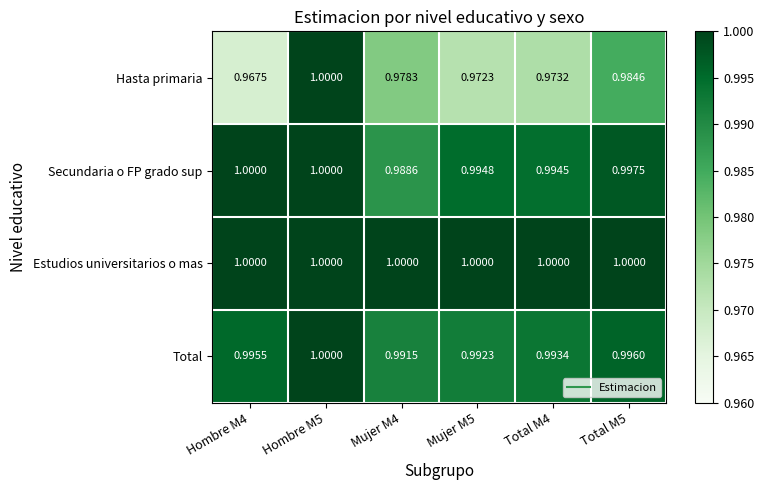

At Mujer M4, list the series in order from smallest to largest.

Hasta primaria, Secundaria o FP grado sup, Total, Estudios universitarios o mas